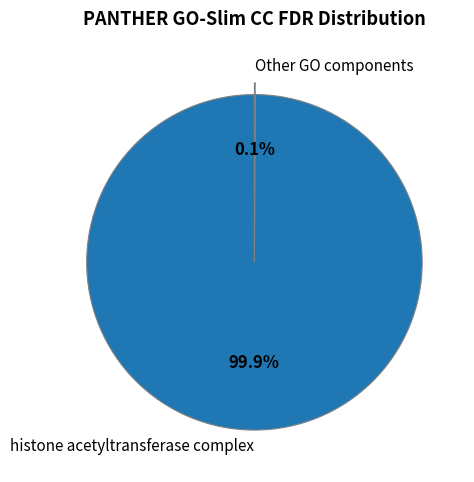

Is there any slice that represents more than half of the pie?

Yes